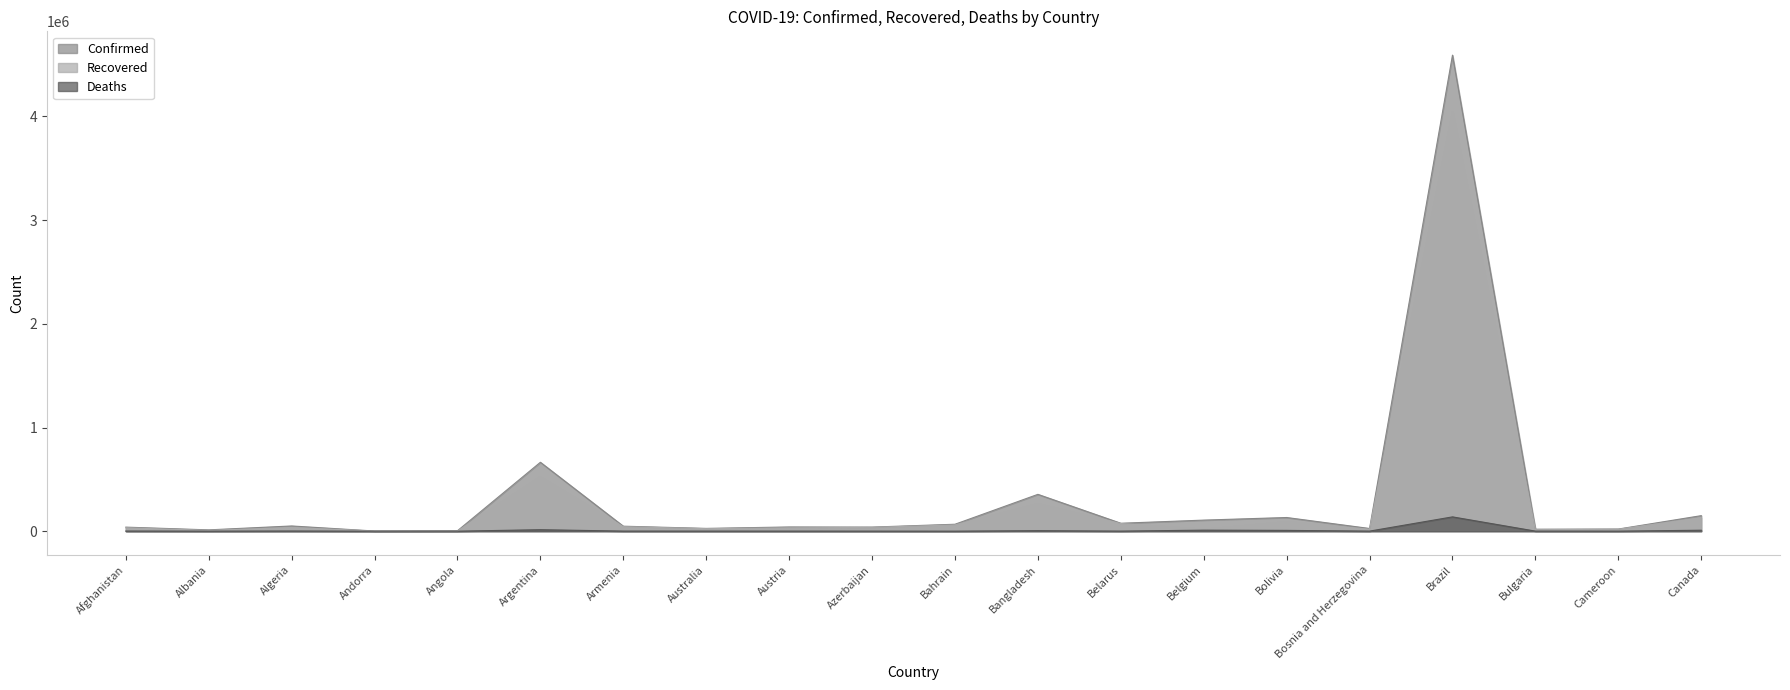

What is the total value across all series at Austria?

73260